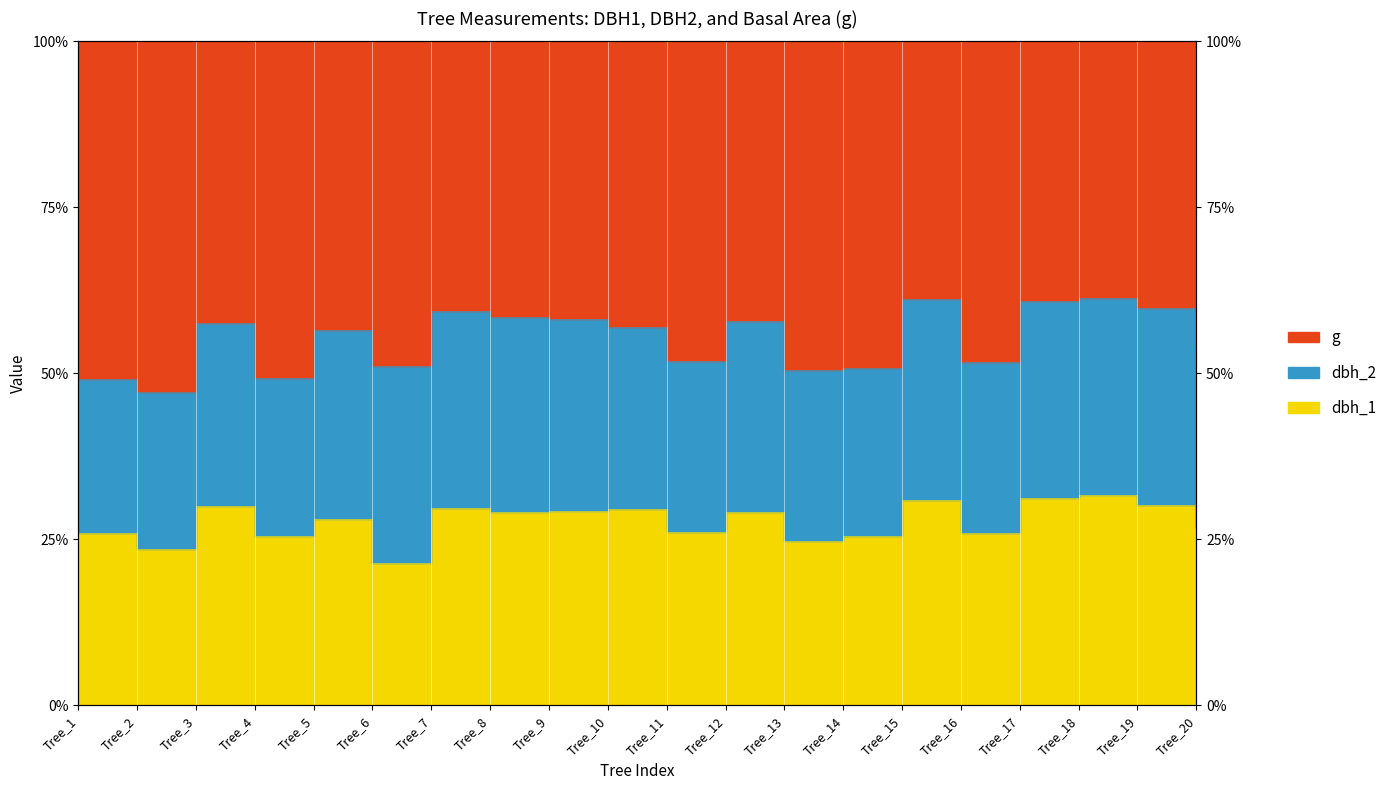

What is the difference between the dbh_2 values at Tree_8 and Tree_1?

3.2